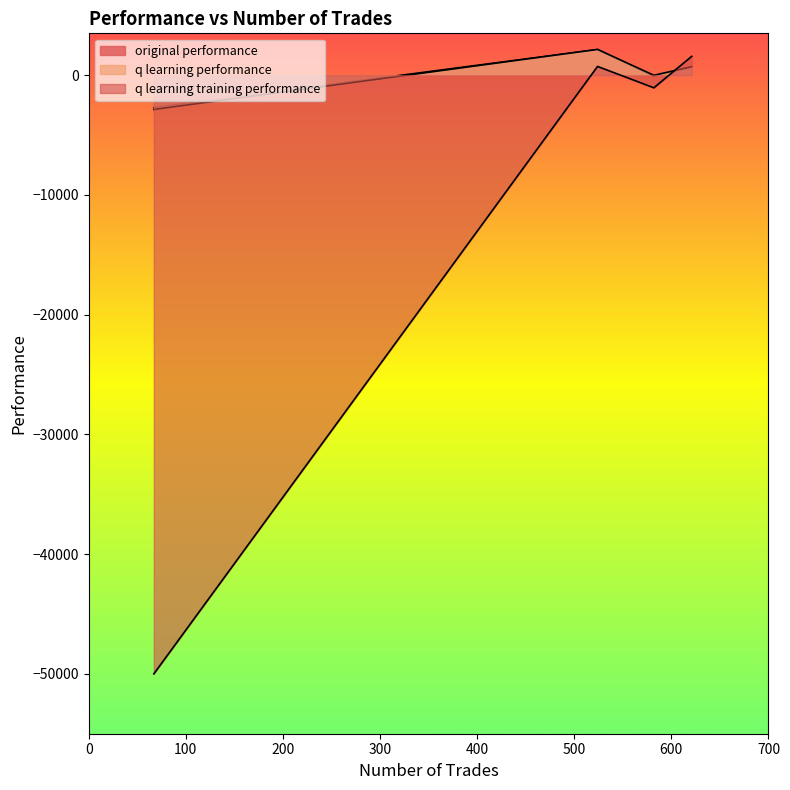

At which category does the chart reach its minimum across all series?

67